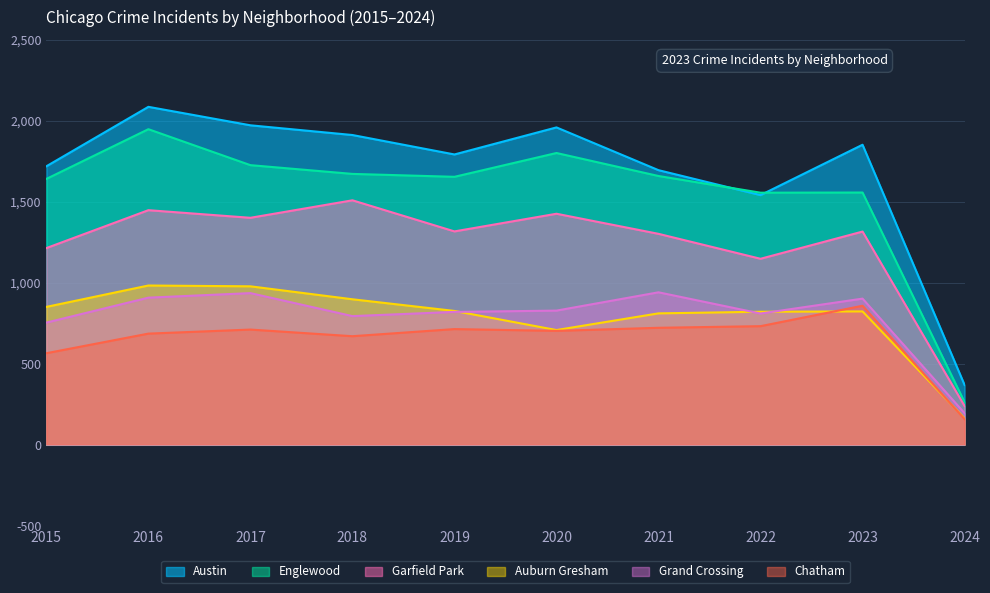

True or false: Austin has a value of 1695 at 2021.

True